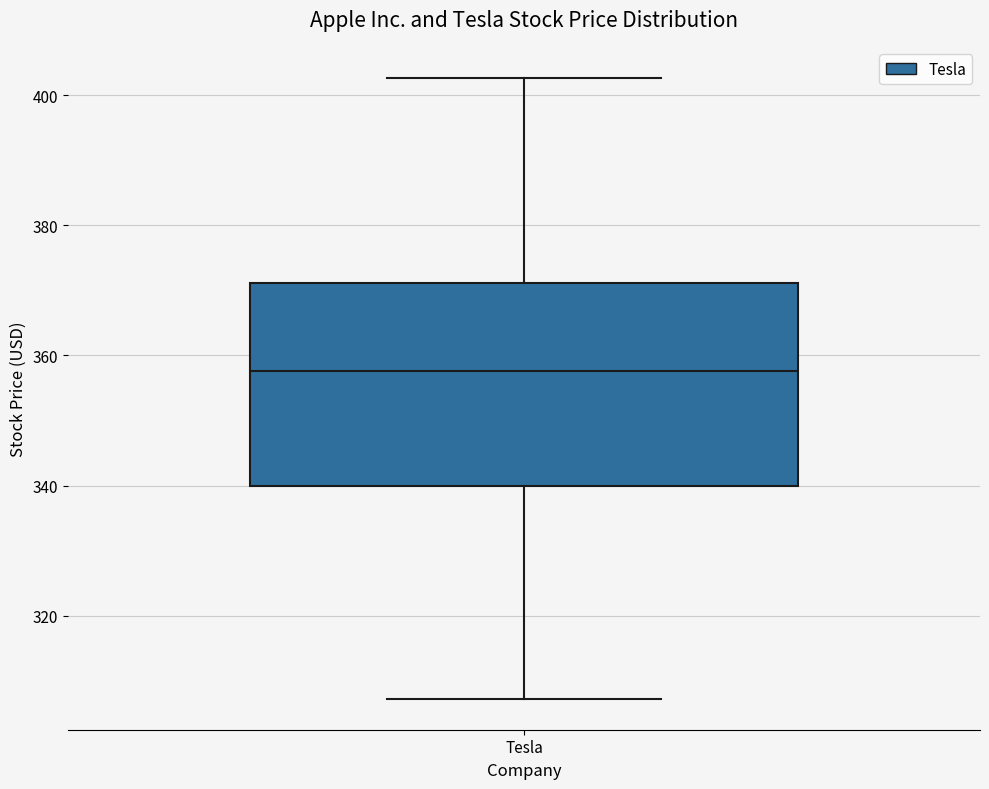

Read this box plot against the y-axis: the position of the median line, the range covered by the box, and the ends of both whiskers. The values are not printed on the chart, so give them approximately, as read against the axis.

median 358, box 340 to 372, whiskers 308 to 402